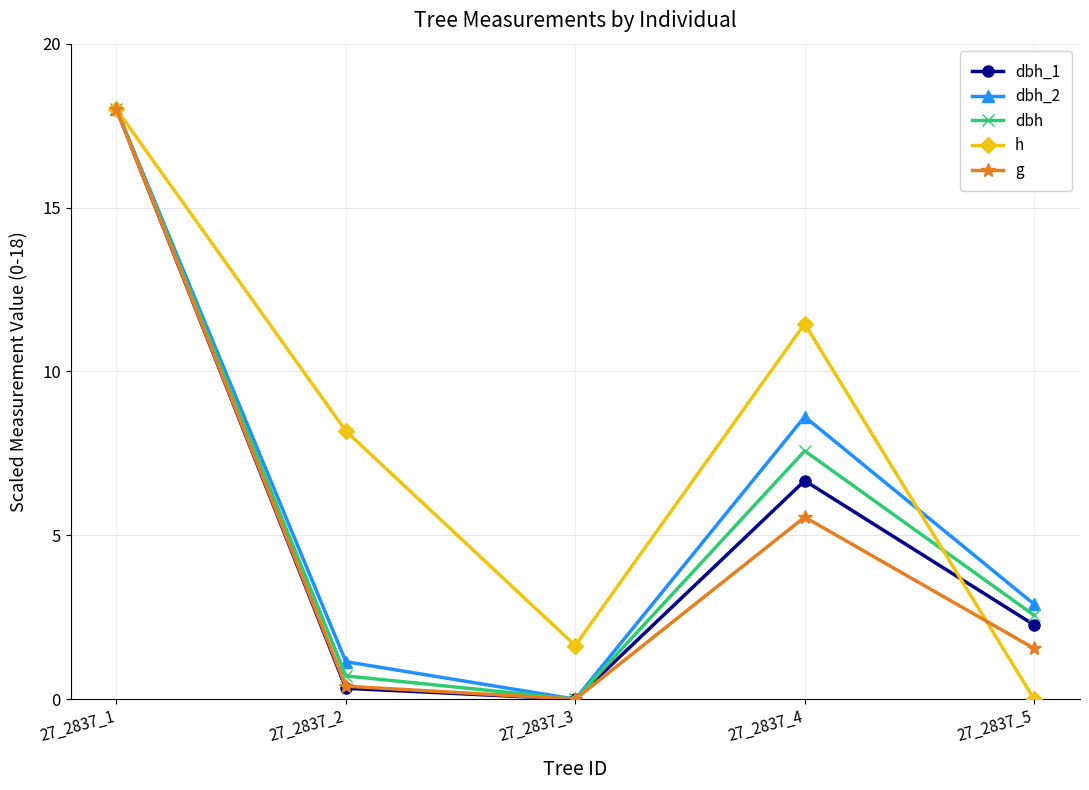

Which series has the largest total across all categories?

h